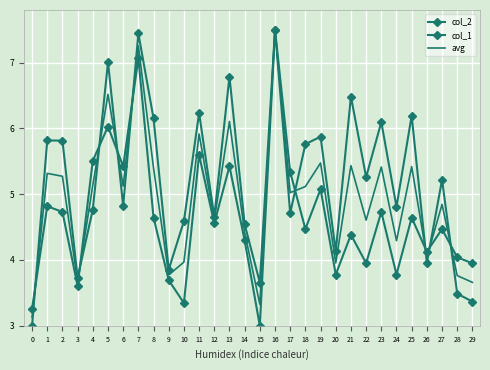

Between which two adjacent categories do col_1 and avg first intersect?

0 and 1